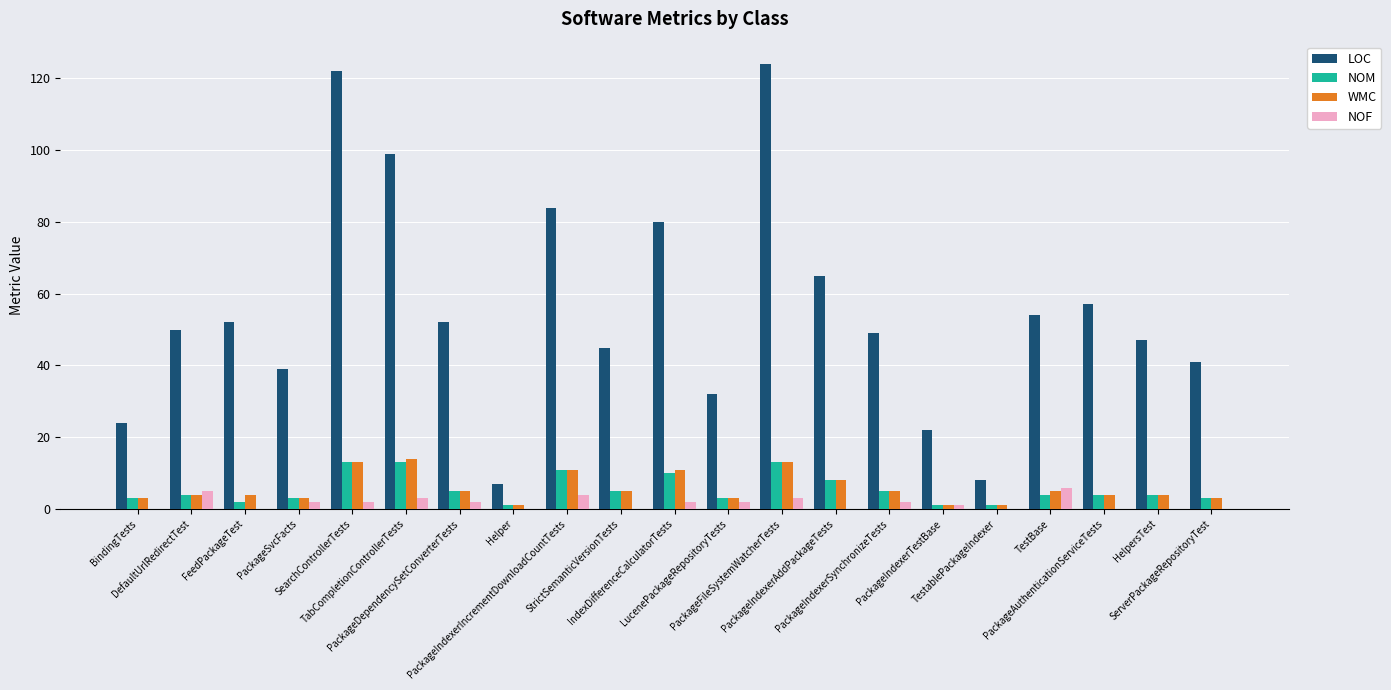

What is the sum of all WMC values?

121